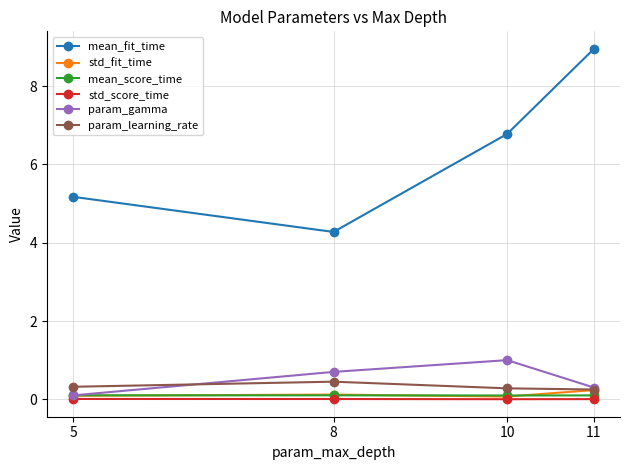

True or false: param_learning_rate and std_score_time intersect in this chart.

False